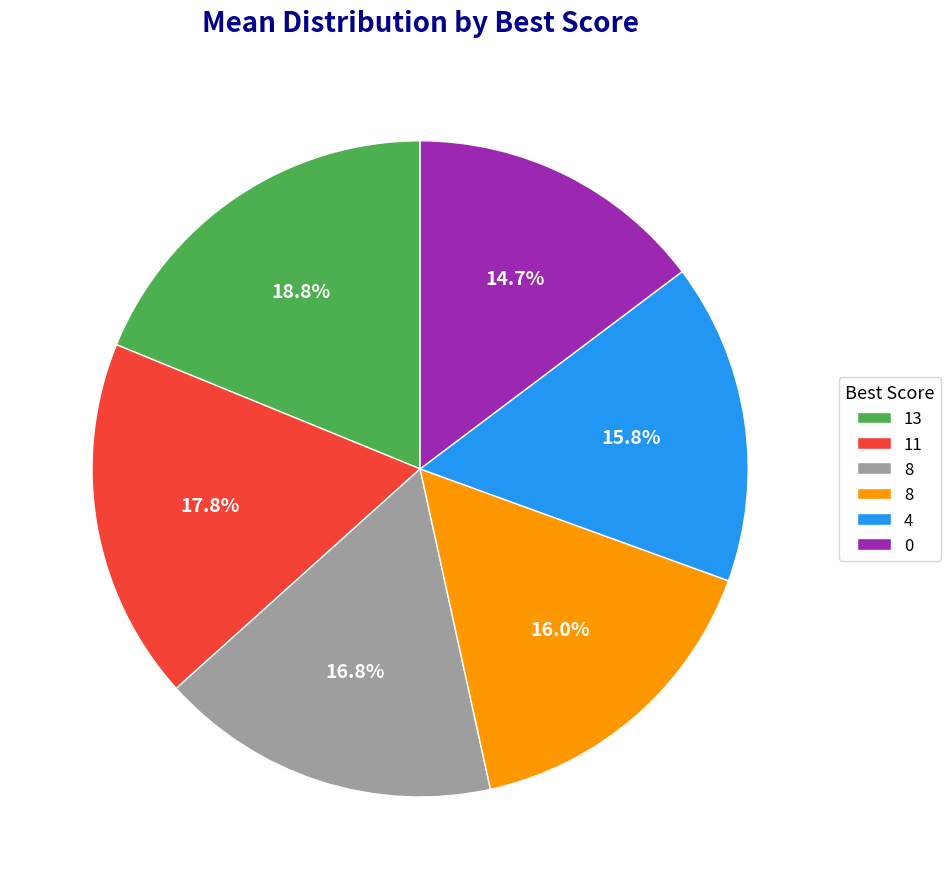

Is there a majority slice in this chart?

No